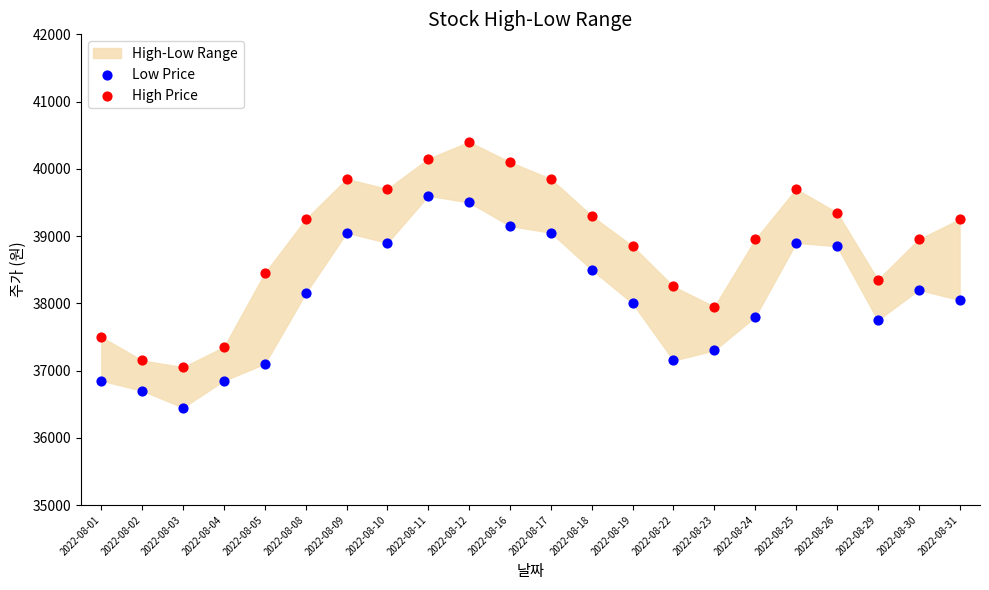

Which series has the widest spread of Y values?

High Price